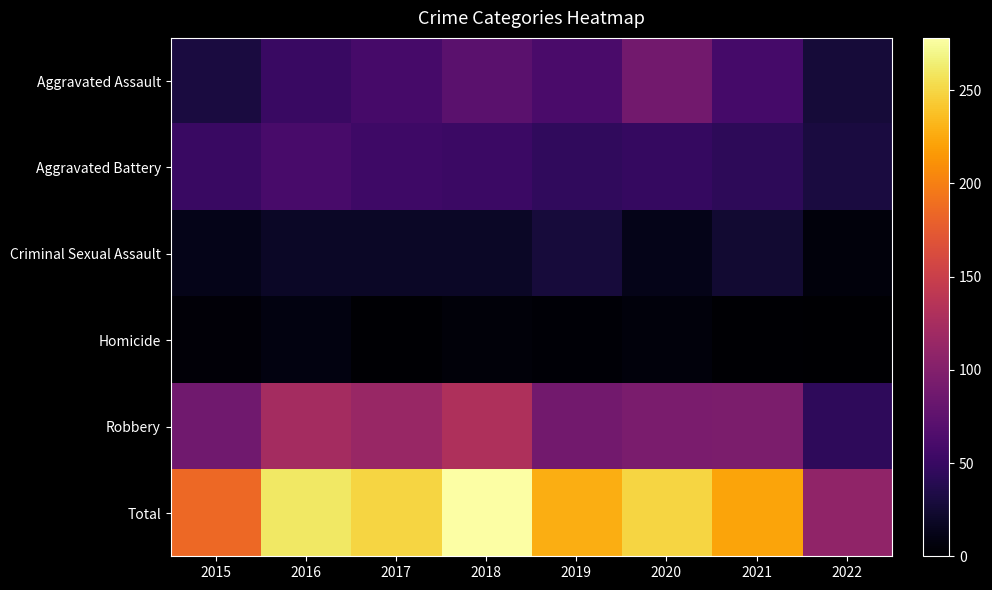

Reading left to right, what are all the values shown in this chart?

Aggravated Assault: 2015=31	2016=50	2017=59	2018=72	2019=61	2020=88	2021=58	2022=28
Aggravated Battery: 2015=50	2016=60	2017=54	2018=52	2019=45	2020=48	2021=43	2022=31
Criminal Sexual Assault: 2015=13	2016=19	2017=19	2018=19	2019=29	2020=13	2021=24	2022=6
Homicide: 2015=4	2016=8	2017=2	2018=5	2019=3	2020=6	2021=2	2022=0
Robbery: 2015=87	2016=123	2017=115	2018=130	2019=89	2020=94	2021=95	2022=44
Total: 2015=185	2016=260	2017=249	2018=278	2019=227	2020=249	2021=222	2022=109